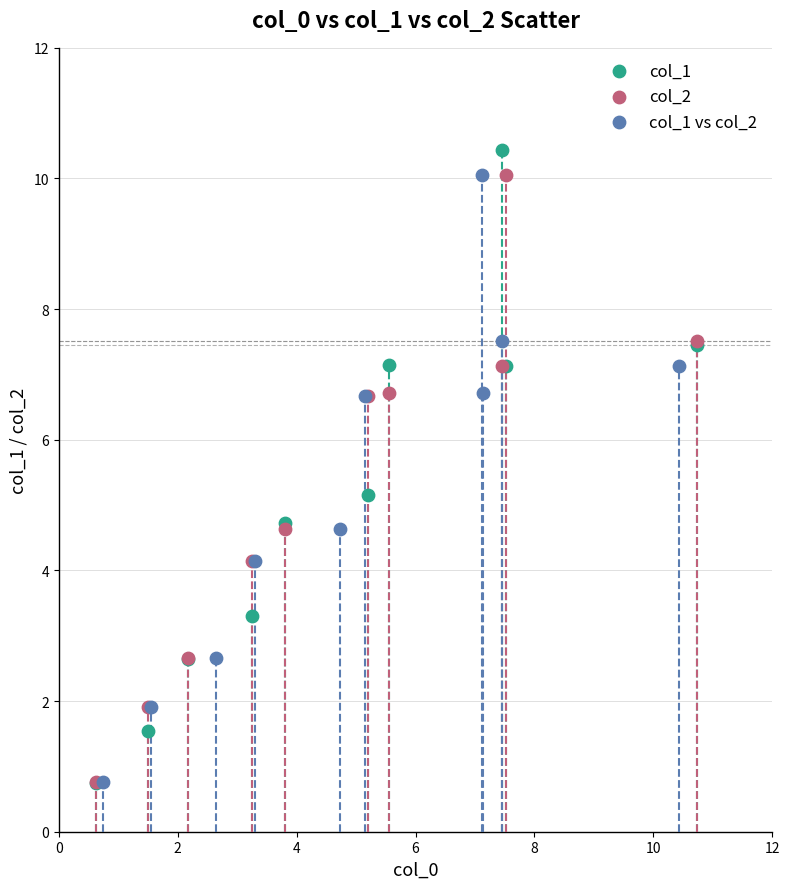

Which series has the largest Y range (max minus min)?

col_1